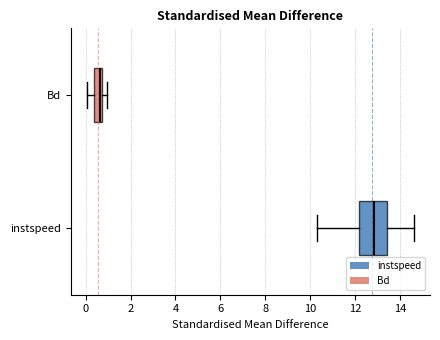

Where does the left whisker of the box for Bd end on the x-axis? The values are not printed on the chart, so give them approximately, as read against the axis.

0.0